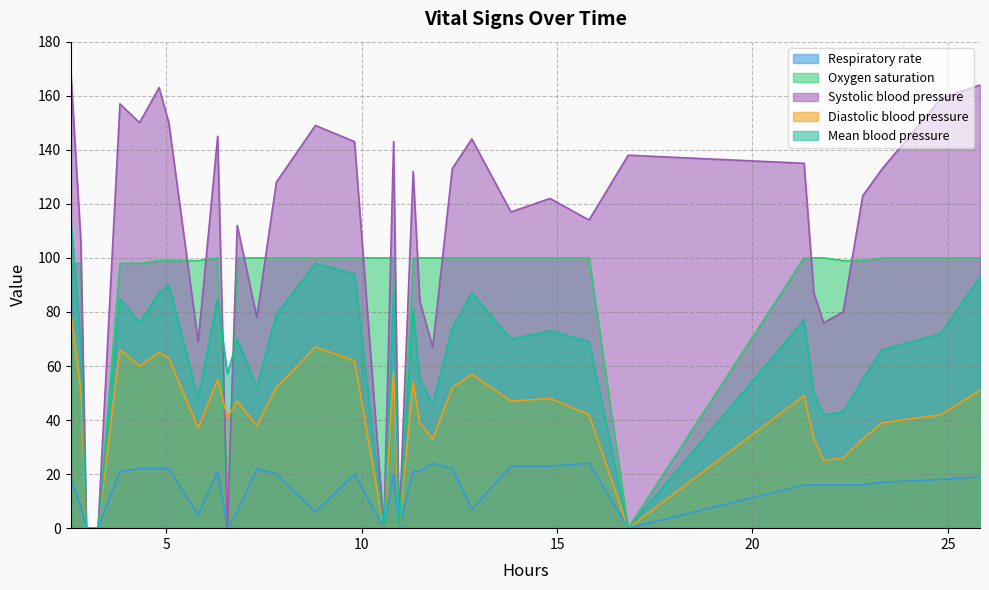

Which series has the largest range (max minus min)?

Systolic blood pressure